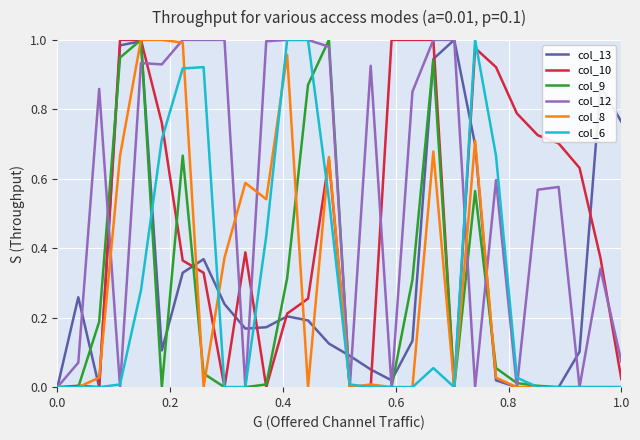

What are all the series names shown in the legend?

col_13, col_10, col_9, col_12, col_8, col_6